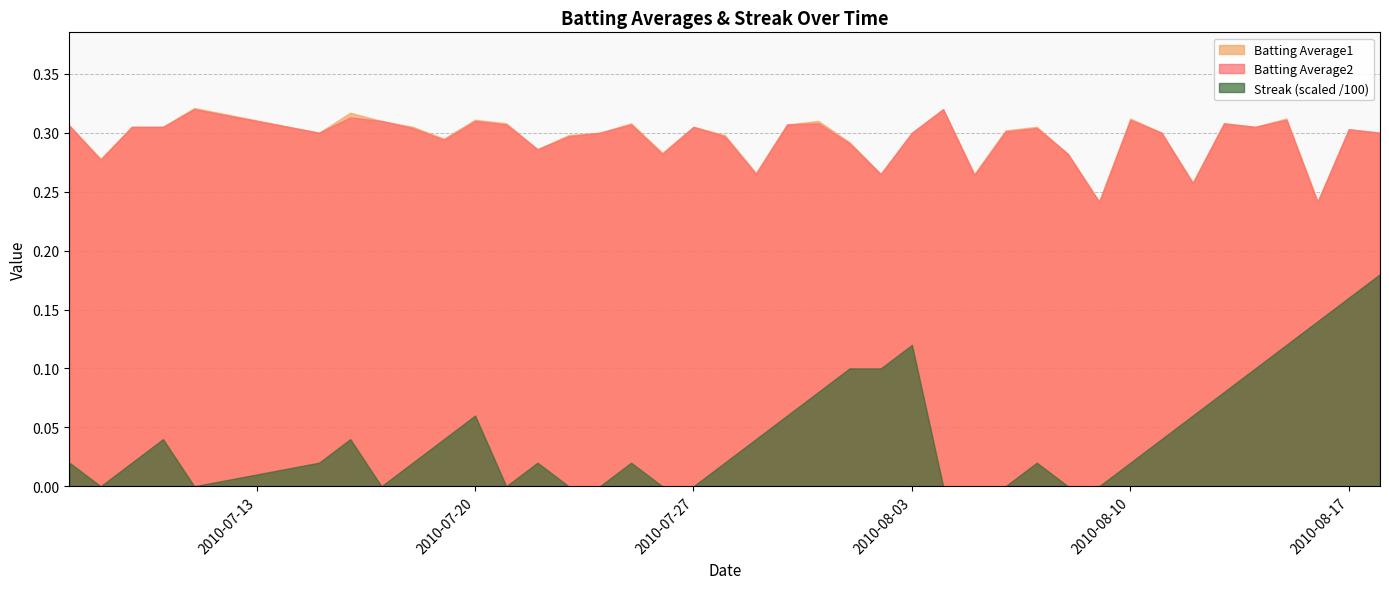

True or false: Streak (scaled /100) and Batting Average1 intersect in this chart.

False